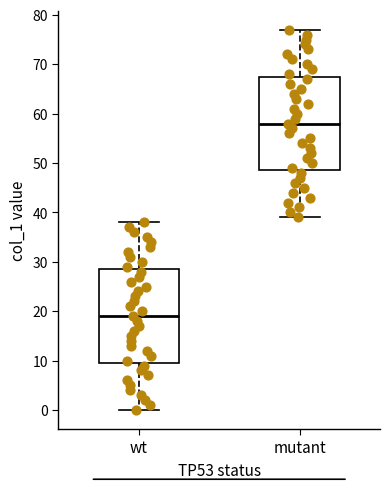

Reading left to right, transcribe this box plot: for each box, give where its median line is, the range the box spans, and where its two whiskers end, as read against the y-axis. The values are not printed on the chart, so give them approximately, as read against the axis.

wt: median 19, box 10 to 29, whiskers 0 to 38
mutant: median 58, box 49 to 68, whiskers 39 to 77